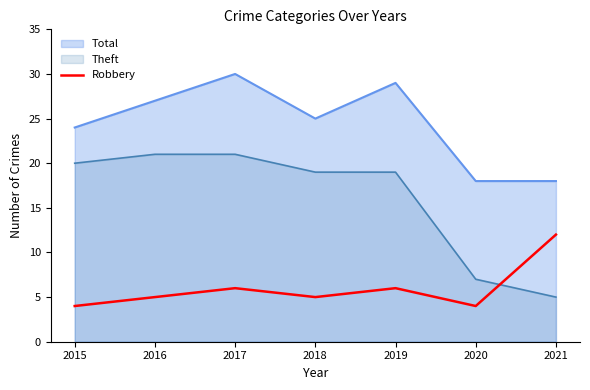

What is the lowest value of the Robbery series?

4